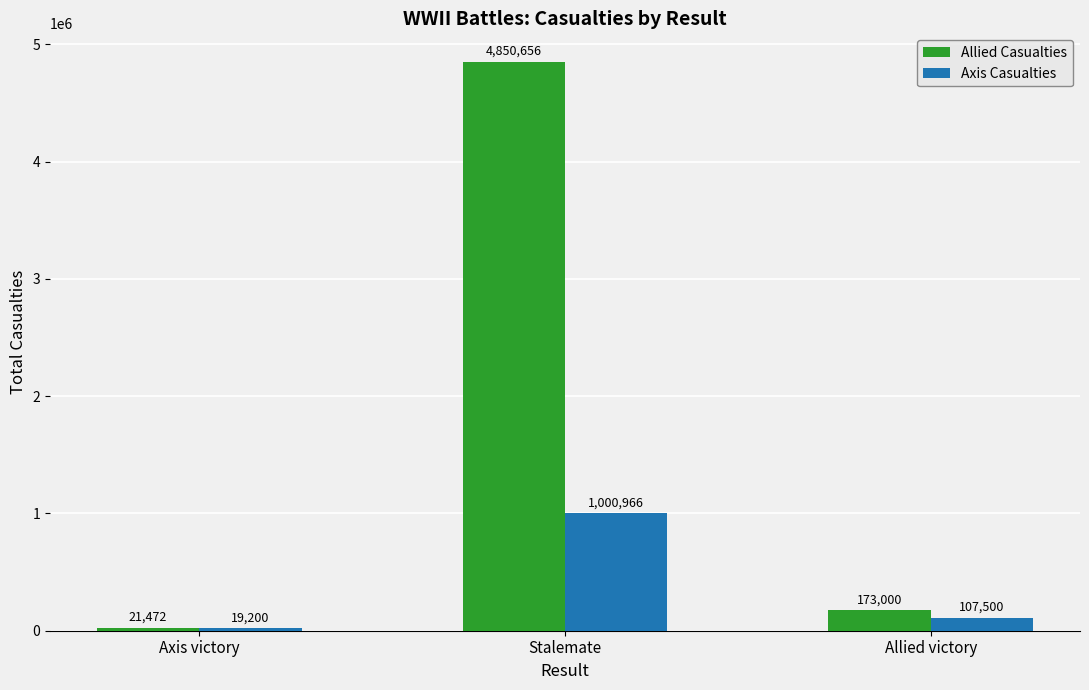

What is the difference between the Axis Casualties values at Axis victory and Stalemate?

981766